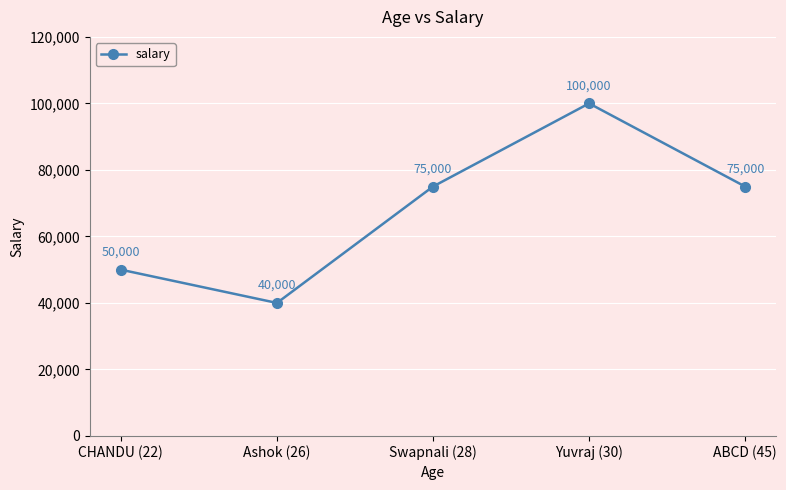

Does the chart display data point markers on the line(s)?

Yes